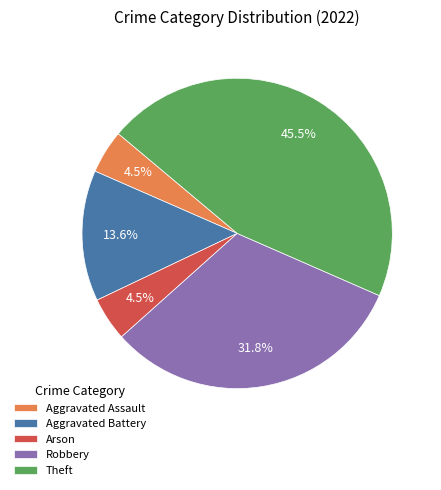

Approximately how many times larger is the value at Theft compared to Robbery?

1.4